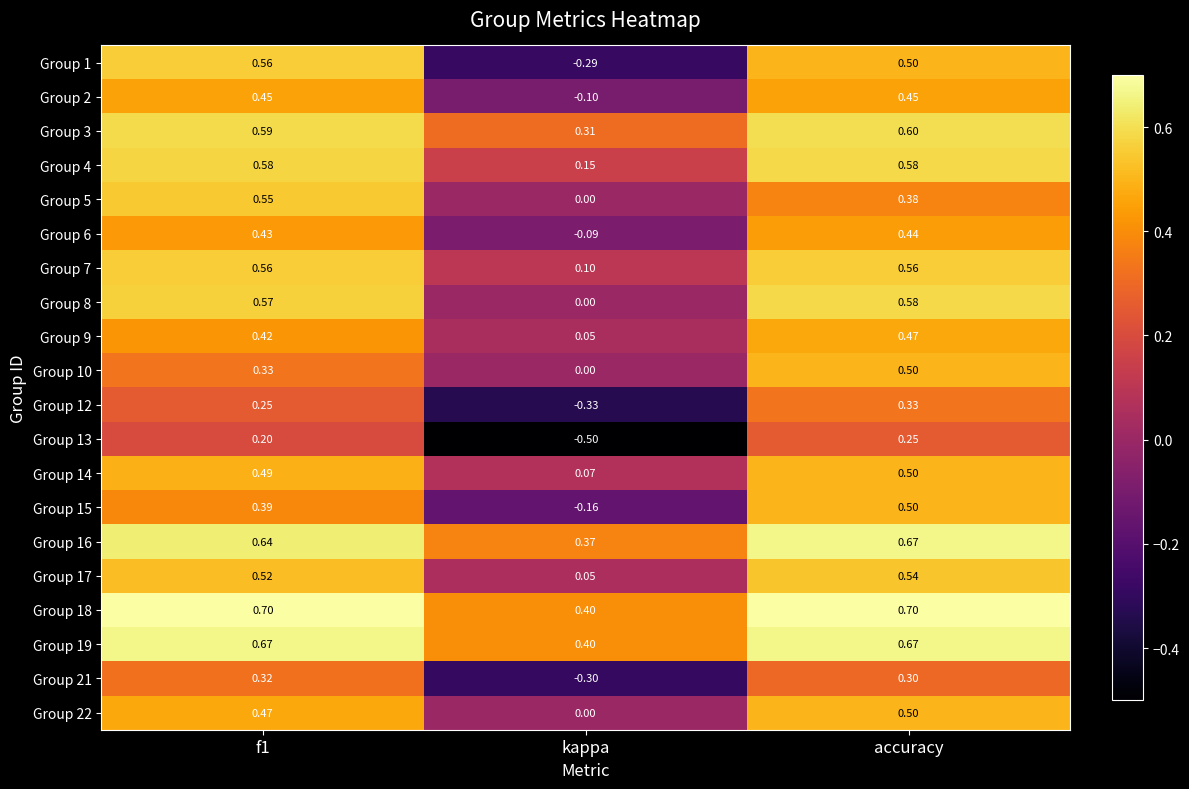

At which category is the sum across all series the highest?

accuracy